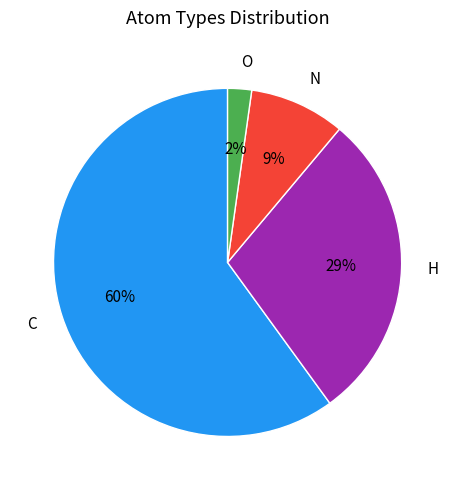

Rank the categories by value from highest to lowest.

C, H, N, O